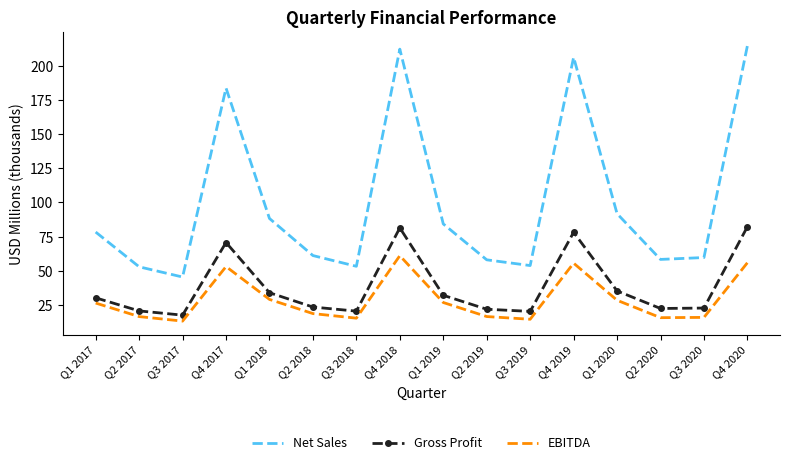

What position from the left is Q4 2020?

16